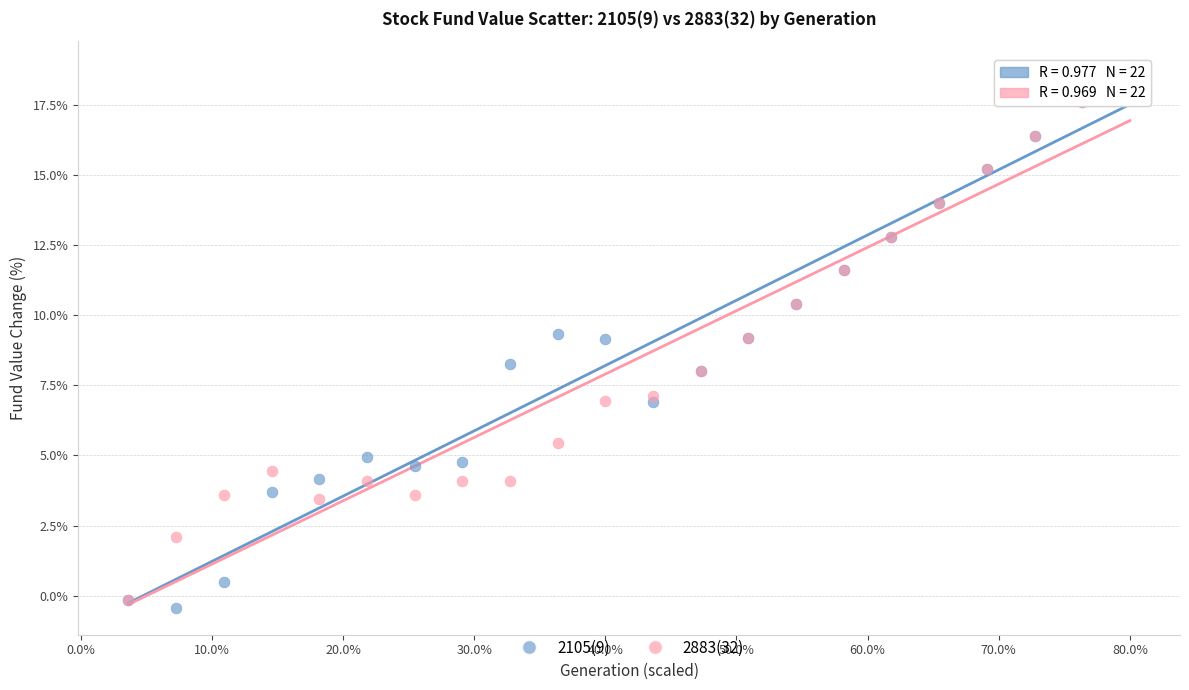

What are all the series names shown in the legend?

2105(9), 2883(32)